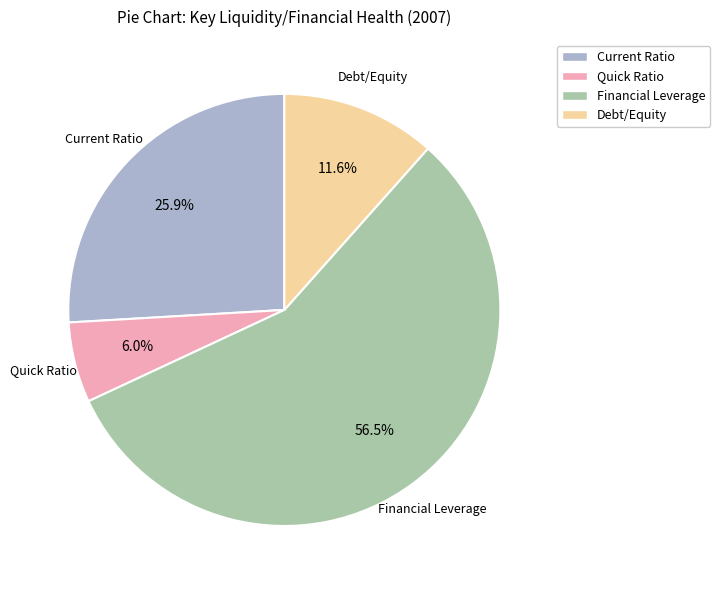

To the nearest percent, what is the combined percentage of Quick Ratio and Financial Leverage?

62%